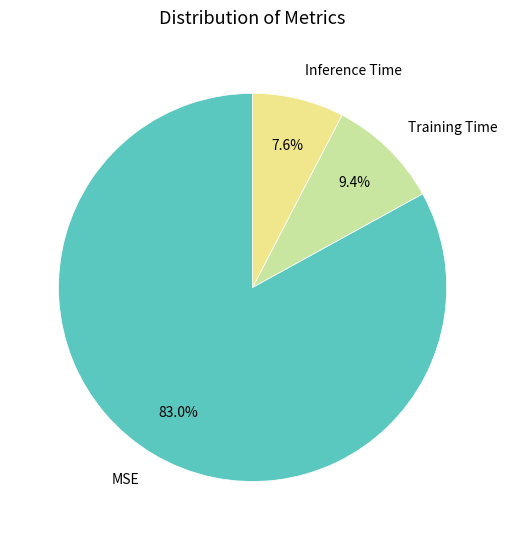

To the nearest percent, what portion does MSE represent?

83%